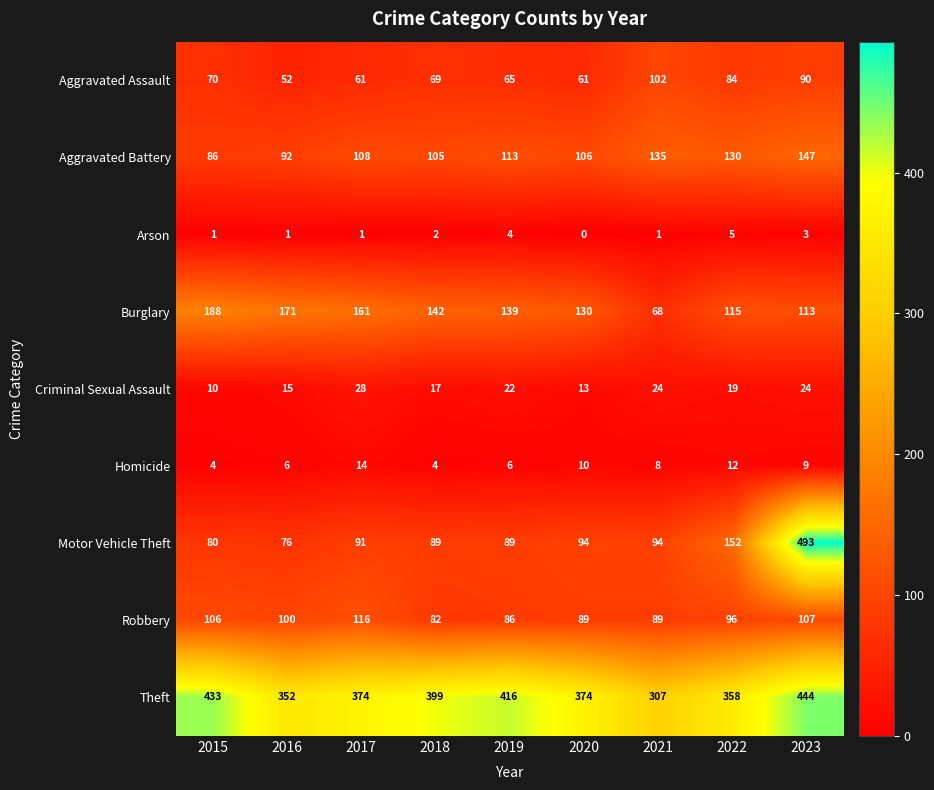

What is the spread (max minus min) of values at 2018?

397